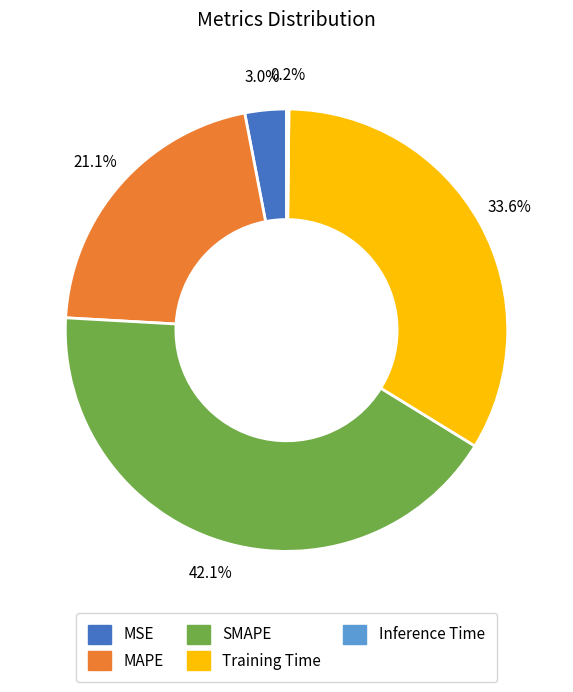

Is there any slice that represents more than half of the pie?

No